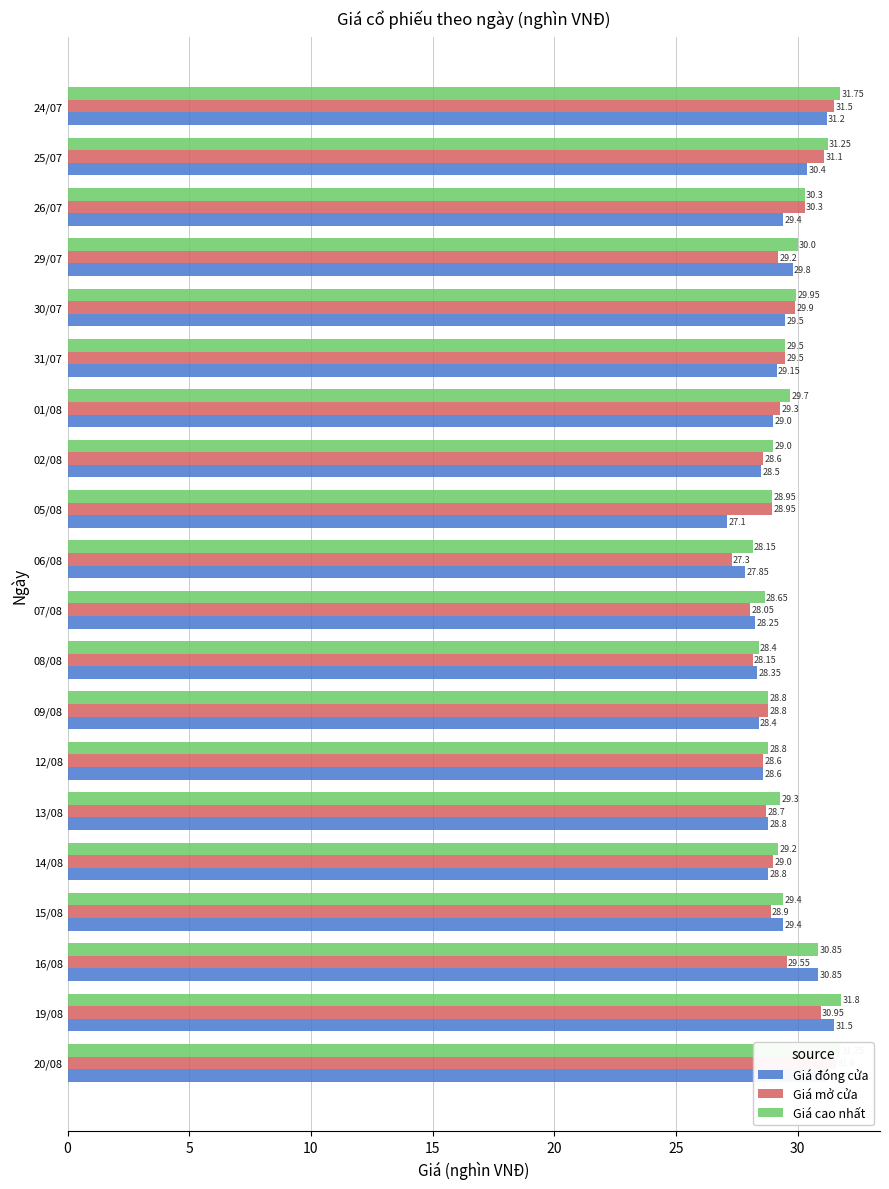

List the series in order of their peak value, lowest first.

Giá đóng cửa, Giá mở cửa, Giá cao nhất